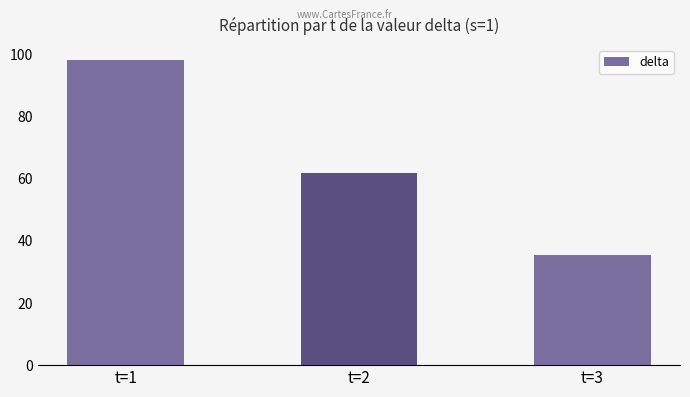

Count the number of data series in this chart.

1